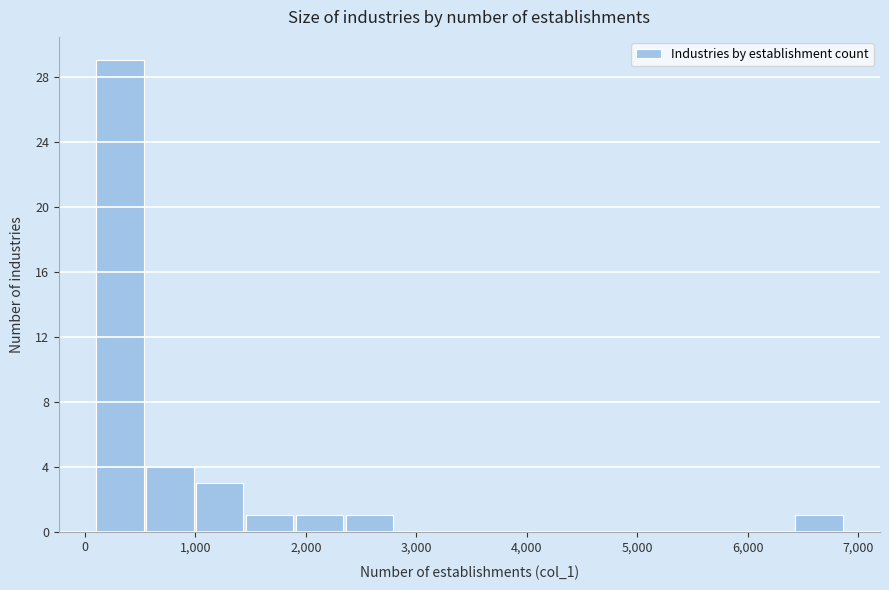

What is the height of the bar covering 500 to 1000 on the x-axis? Neither the bar edges nor the heights are printed on the chart, so give them approximately, as read against the axes.

4